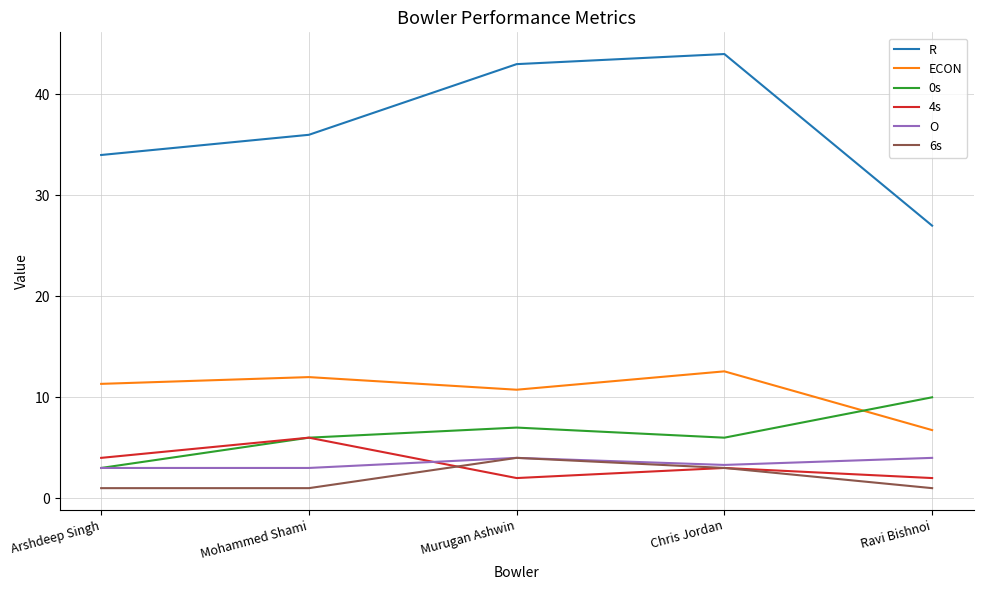

Which series has the widest spread of values?

R